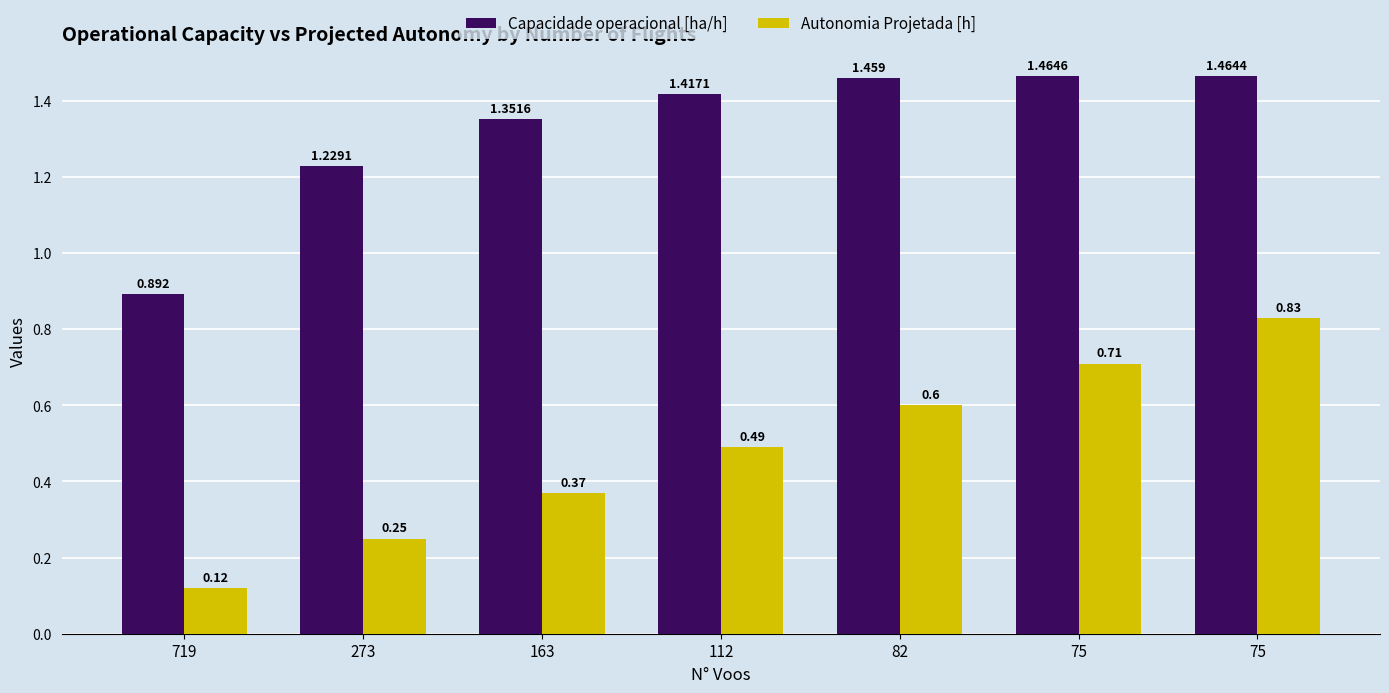

How many groups of bars are there?

7